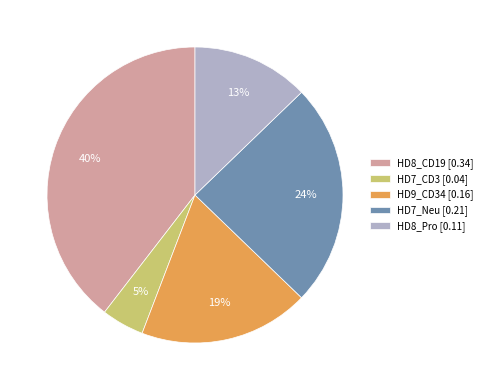

To the nearest percent, what percentage of the pie is HD9_CD34?

19%